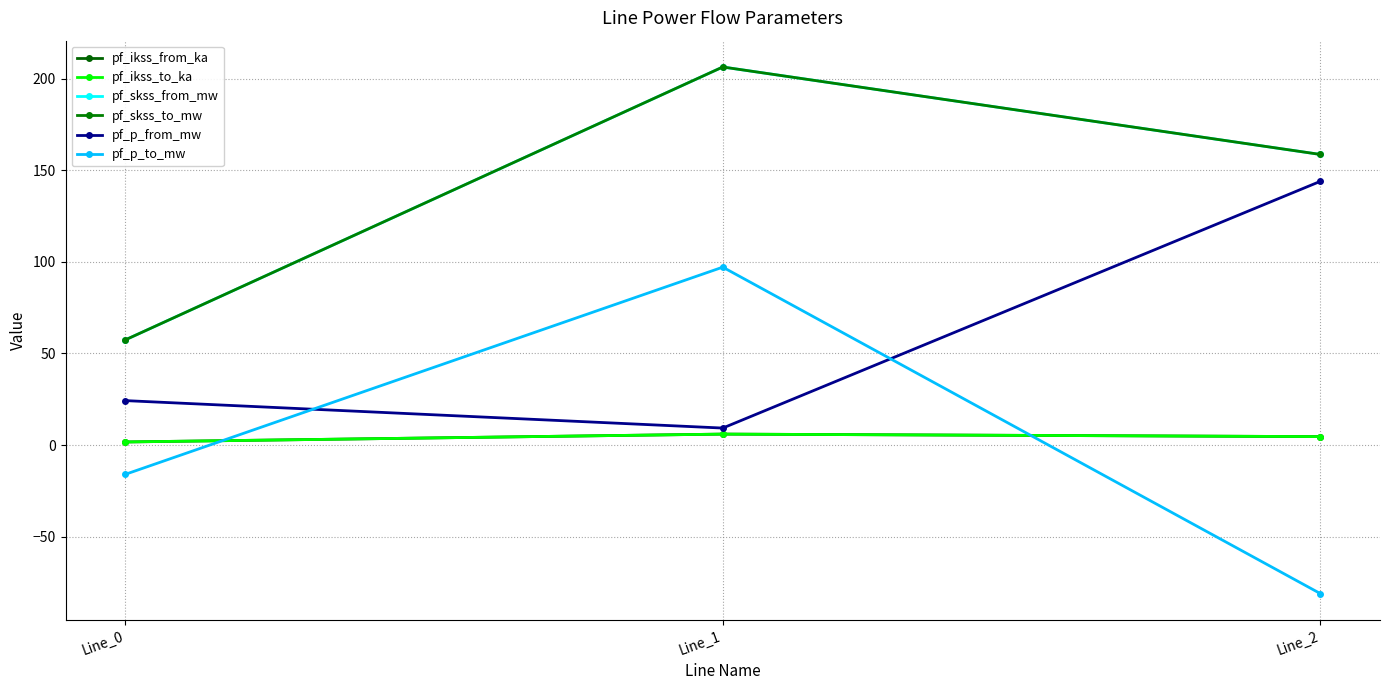

Is this an area chart (filled region under the line)?

No